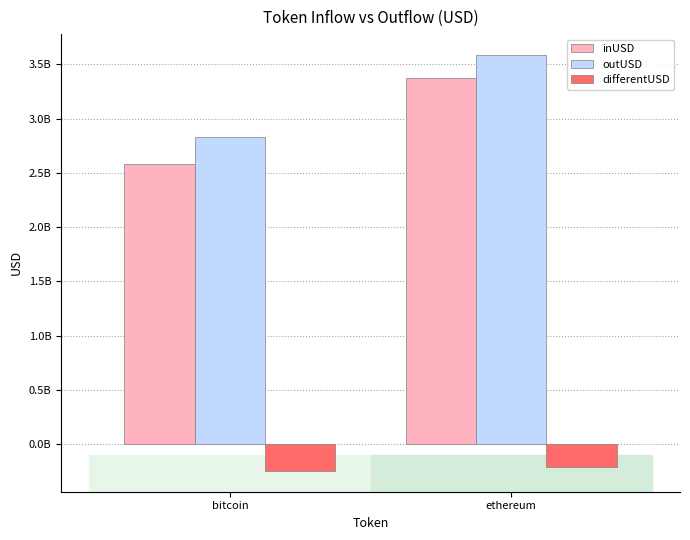

What are all the series names shown in the legend?

inUSD, outUSD, differentUSD